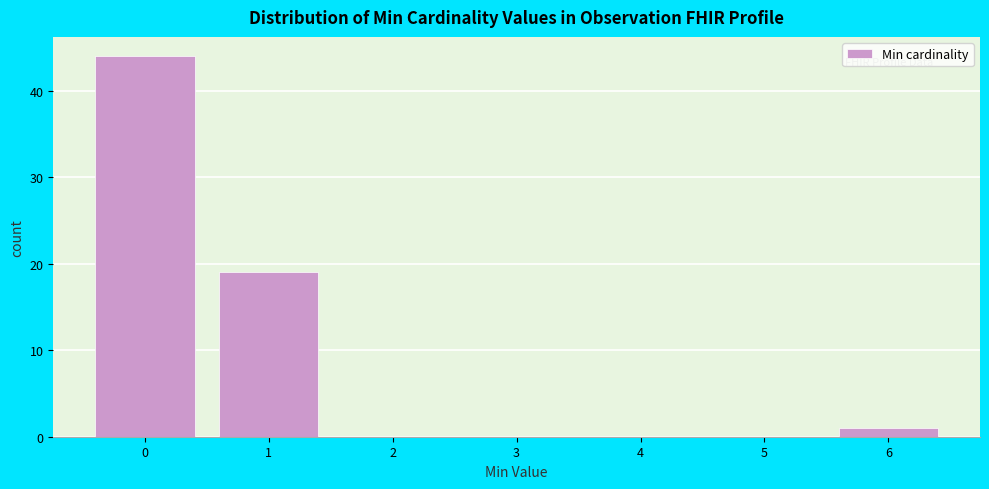

Reading left to right, transcribe this chart: for each bar, give the range it covers on the x-axis and its height. The values are not printed on the chart, so give them approximately, as read against the axis.

-0.5 to 0.5: 44
0.5 to 1.5: 19
1.5 to 2.5: 0
2.5 to 3.5: 0
3.5 to 4.5: 0
4.5 to 5.5: 0
5.5 to 6.5: 1